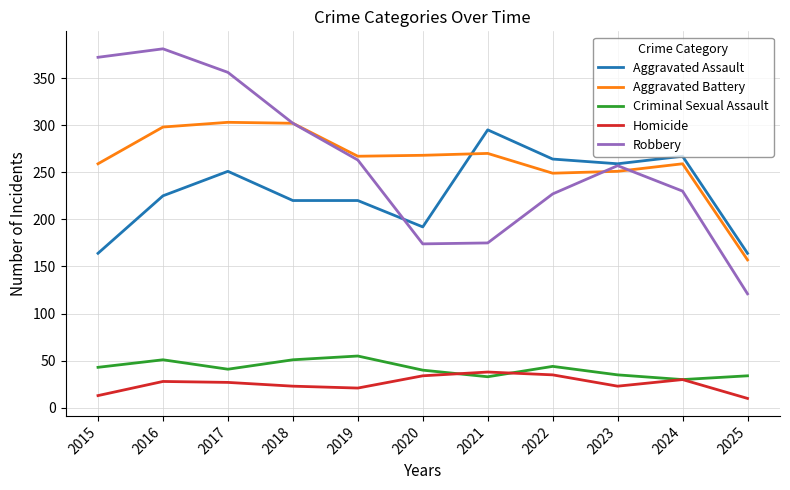

At 2015, list the series in order from smallest to largest.

Homicide, Criminal Sexual Assault, Aggravated Assault, Aggravated Battery, Robbery